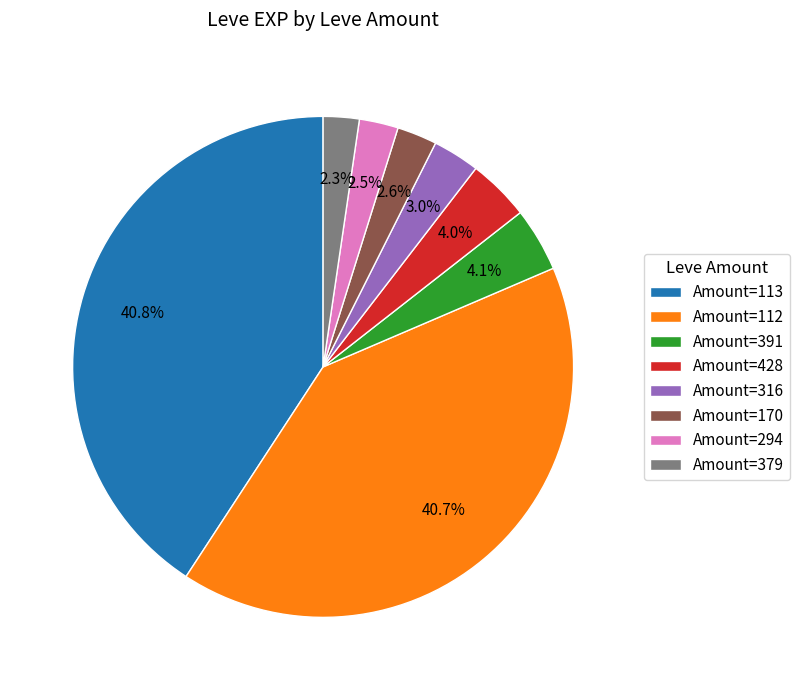

Between Amount=113 and Amount=316, which is larger?

Amount=113